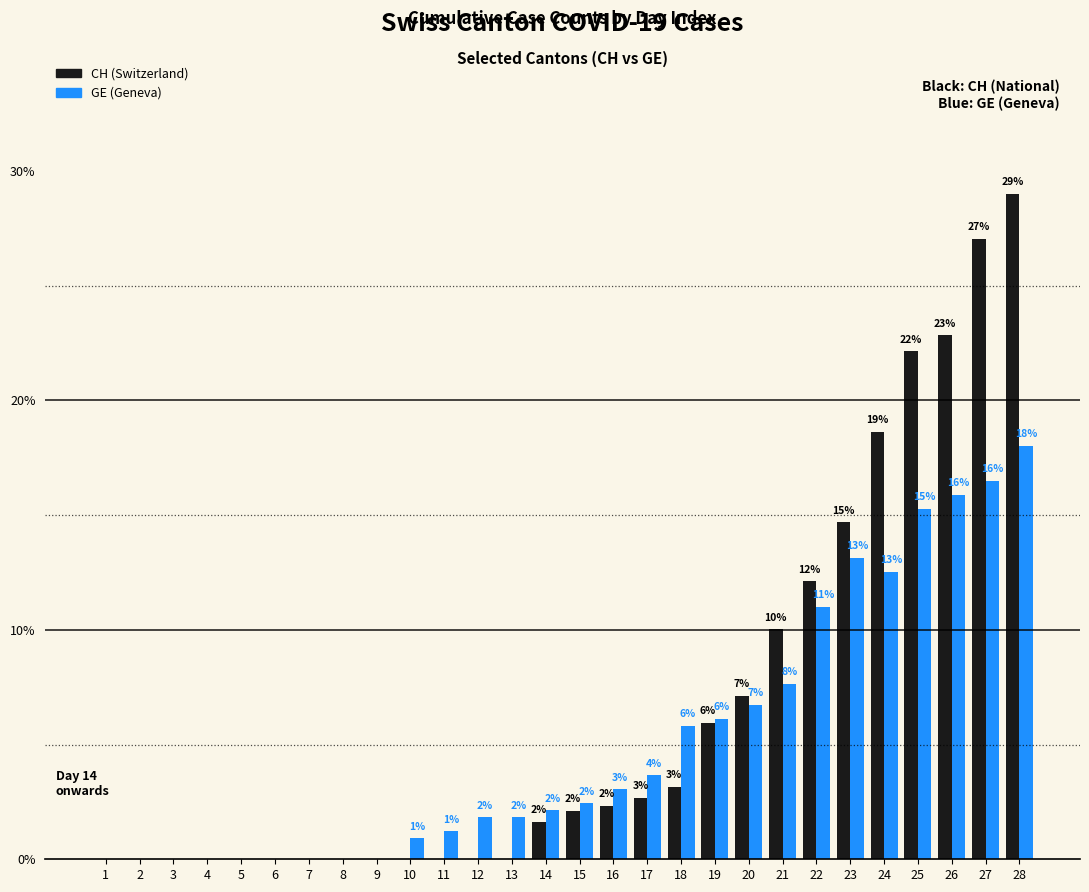

Are the bars horizontal?

No